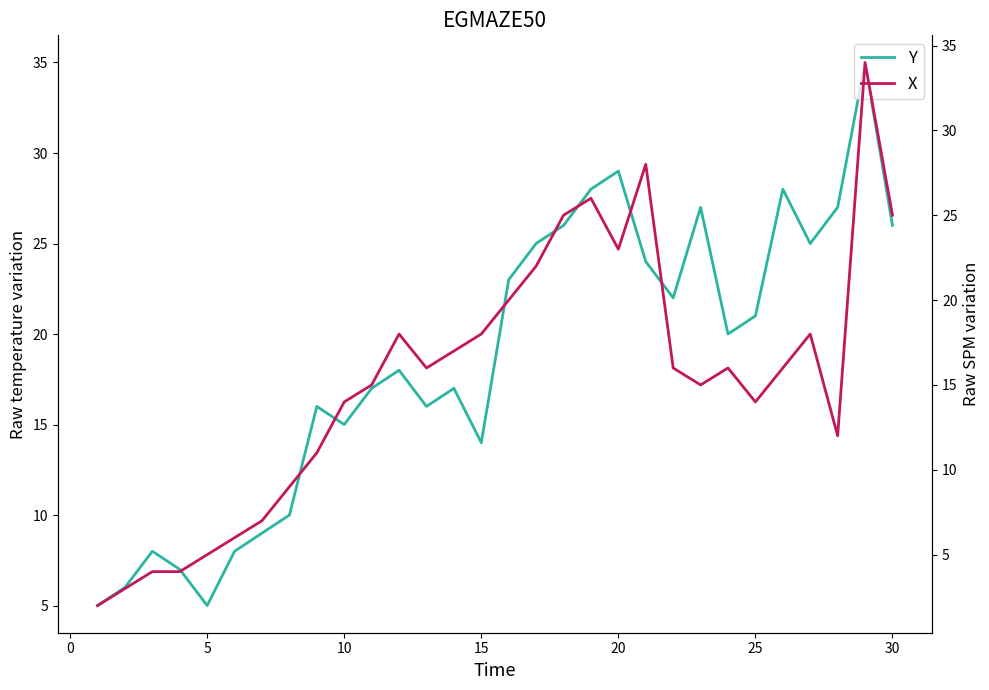

What is the minimum value for Y?

5